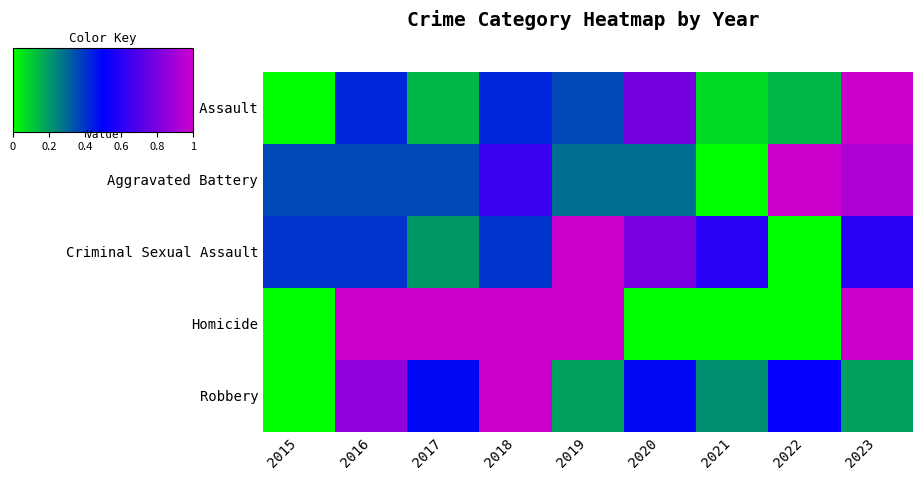

Rank the series by their maximum value, from highest to lowest.

Aggravated Assault, Aggravated Battery, Criminal Sexual Assault, Homicide, Robbery